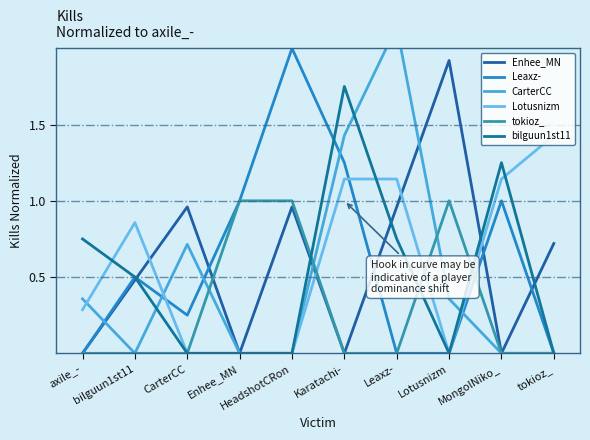

Reading left to right, transcribe all the data shown in this chart.

Enhee_MN: 0.0	0.5	1.0	0.0	1.0	0.0	1.0	1.9	0.0	0.7
Leaxz-: 0.0	0.5	0.2	1.0	2.0	1.2	0.0	0.0	1.0	0.0
CarterCC: 0.4	0.0	0.7	0.0	0.0	1.4	2.1	0.4	0.0	0.0
Lotusnizm: 0.3	0.9	0.0	0.0	0.0	1.1	1.1	0.0	1.1	1.4
tokioz_: 0.0	0.0	0.0	1.0	1.0	0.0	0.0	1.0	0.0	0.0
bilguun1st11: 0.8	0.5	0.0	0.0	0.0	1.8	0.8	0.0	1.2	0.0